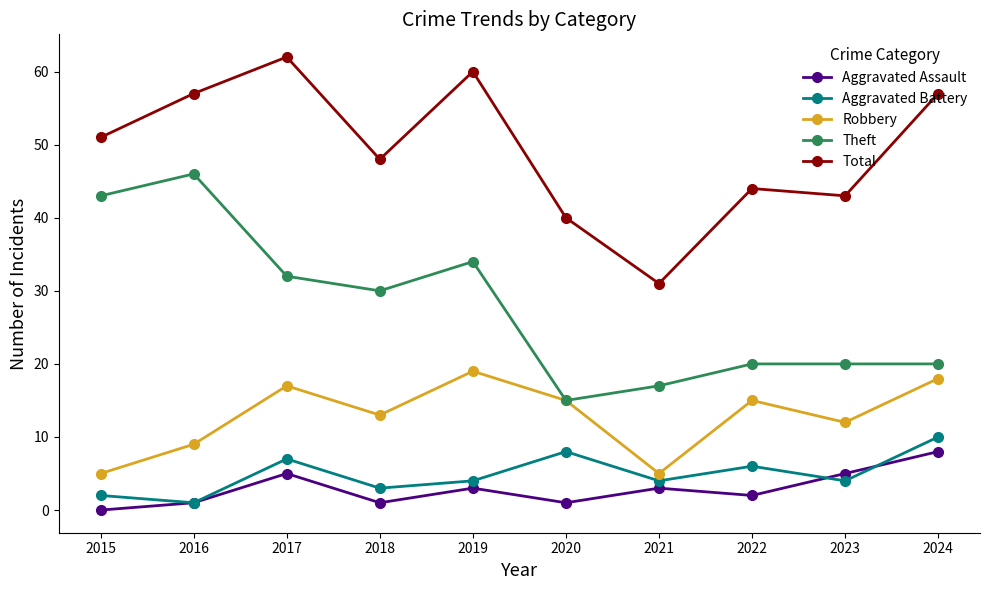

What is the sum of the Aggravated Battery values at 2023 and 2022?

10